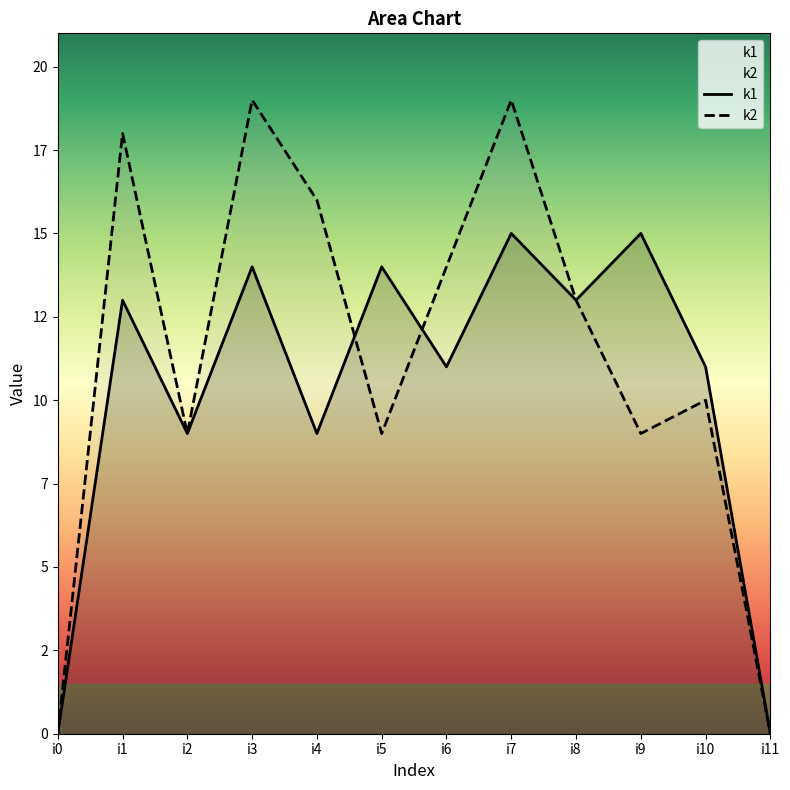

What is the value of the k1 point at the 6th from the left?

14